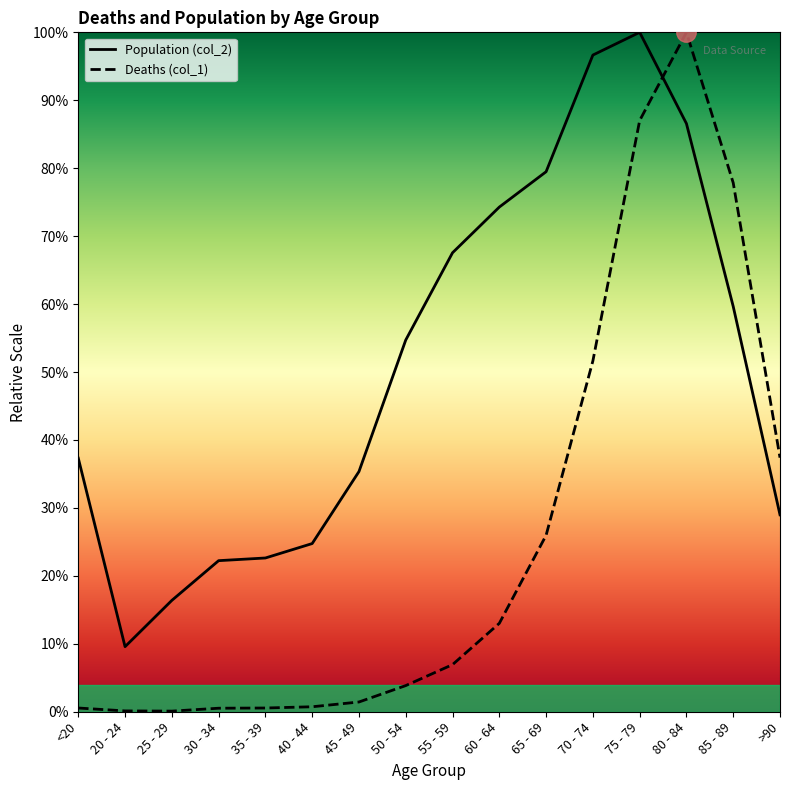

True or false: Deaths (col_1) and Population (col_2) cross at least once.

True